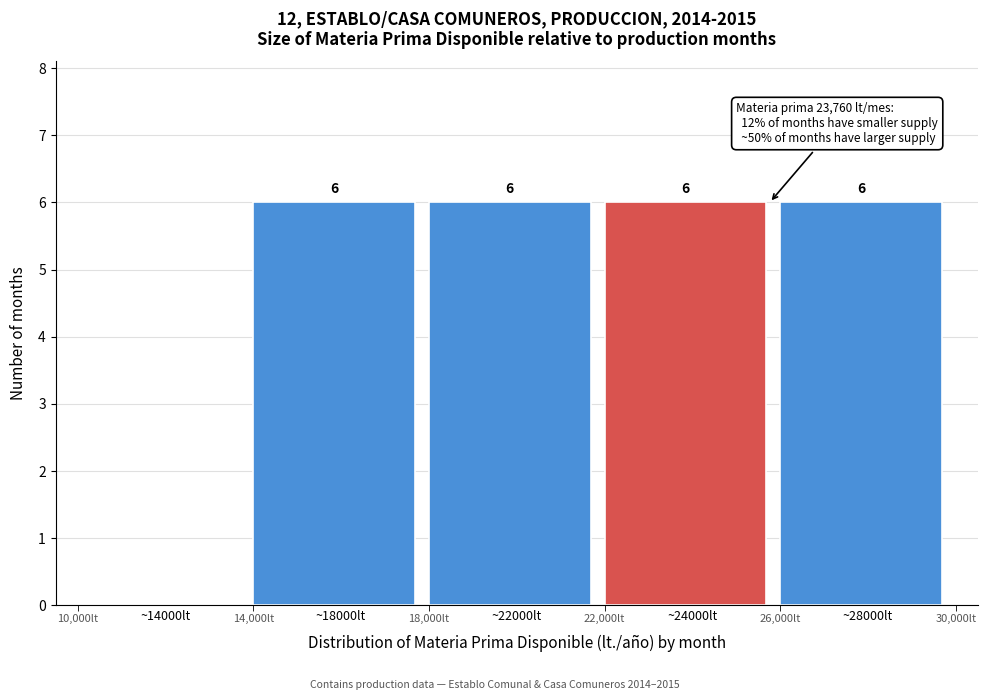

Reading left to right, list all the values displayed in this chart.

~14000lt=0	~18000lt=6	~22000lt=6	~24000lt=6	~28000lt=6